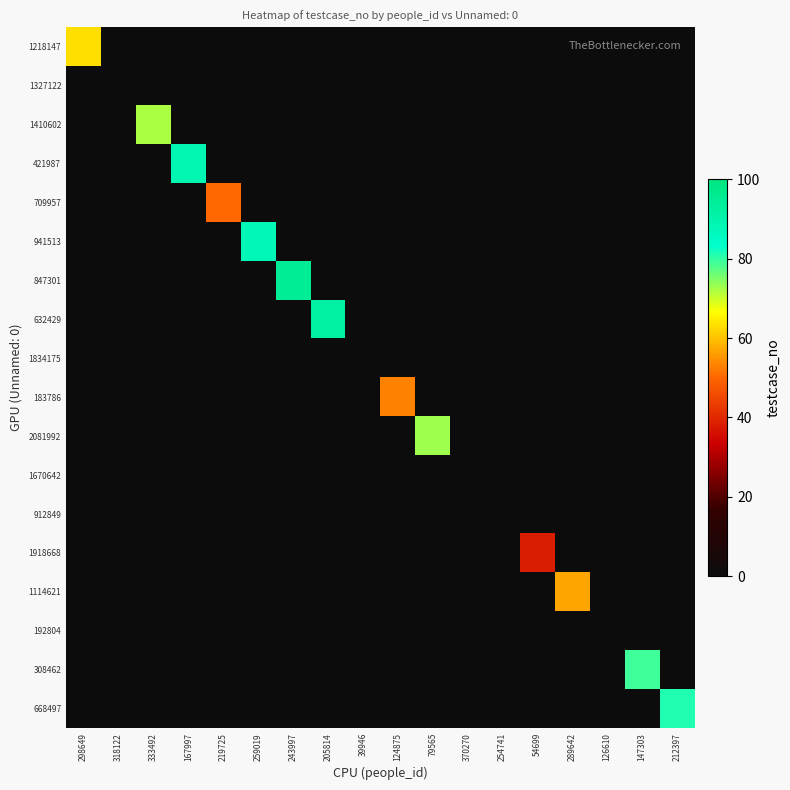

Which series changed the most between 298649 and 212397?

668497